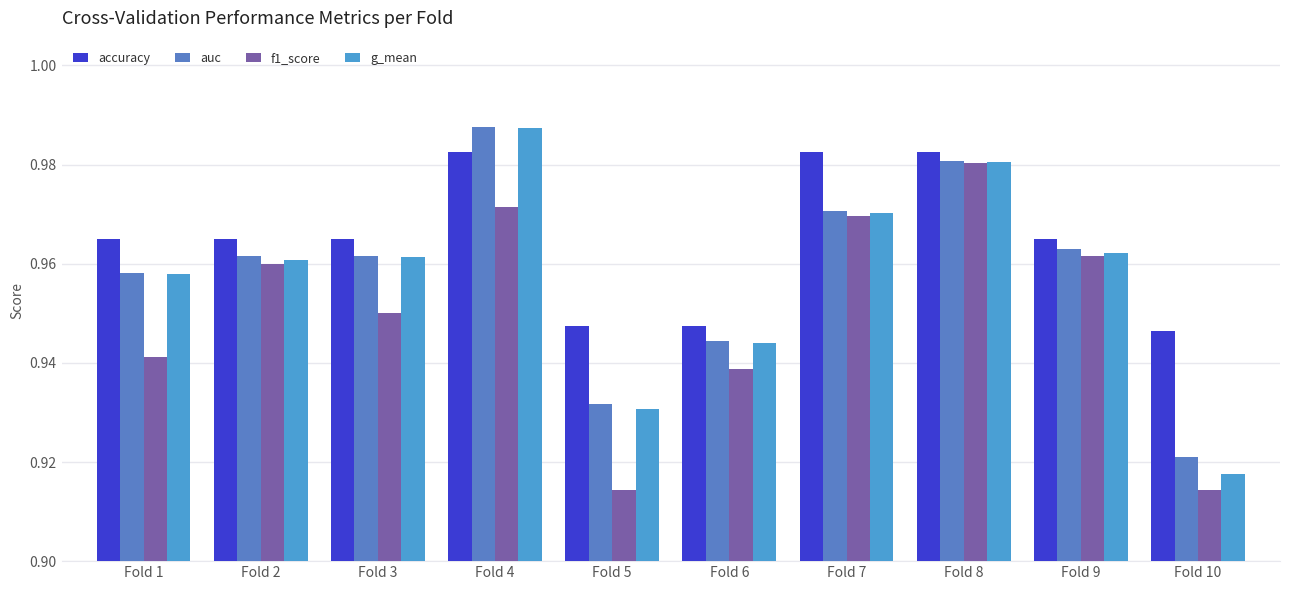

What are all the series names shown in the legend?

accuracy, auc, f1_score, g_mean